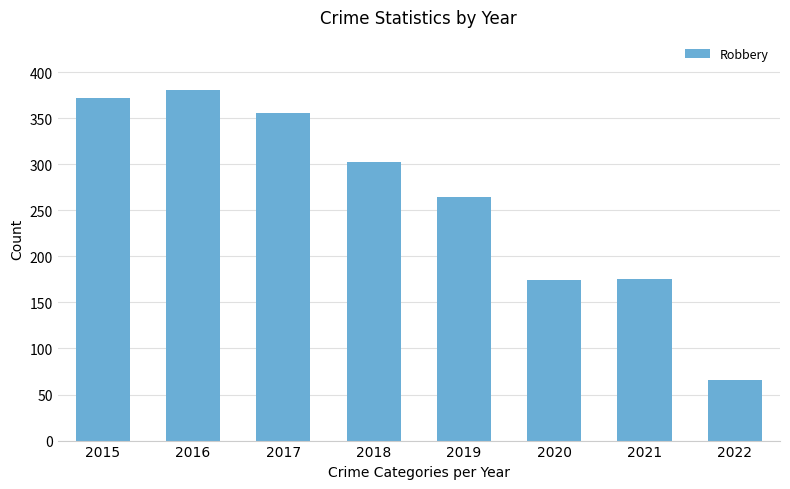

The chart shows a value of 201 at 2017. True or false?

False